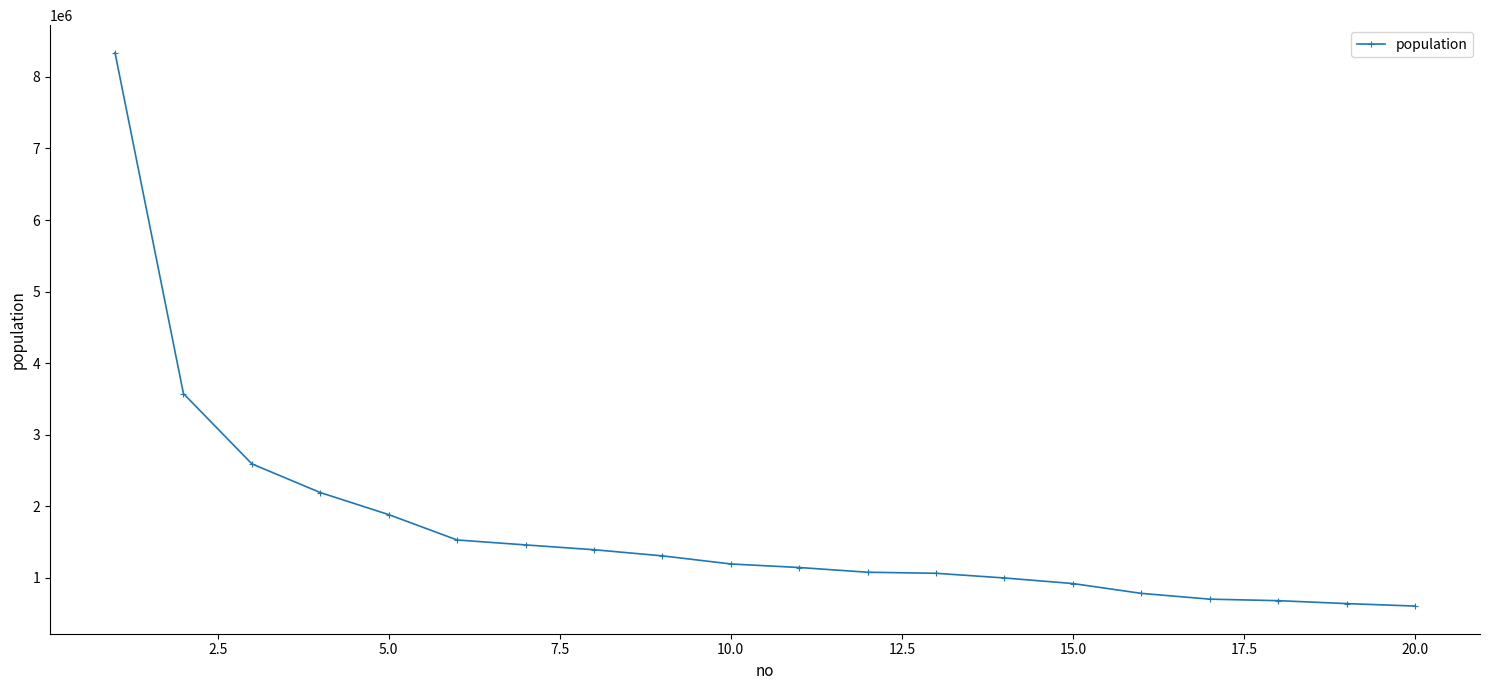

What is the value of the 20th point from the left?

605098